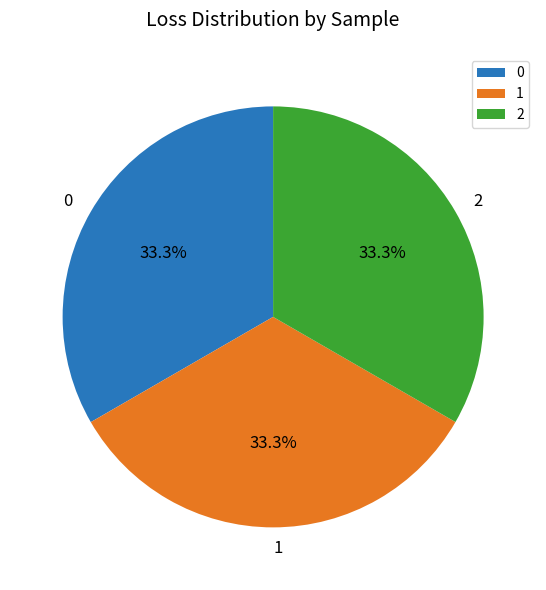

What percentage is the 1 slice, to the nearest percent?

33%